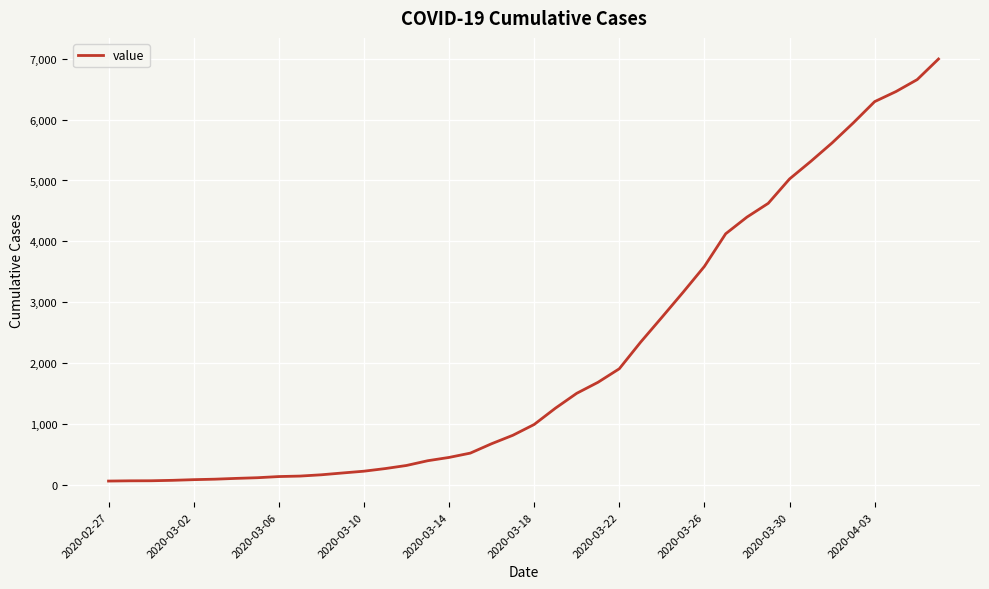

What is the difference between the maximum and minimum values?

6931